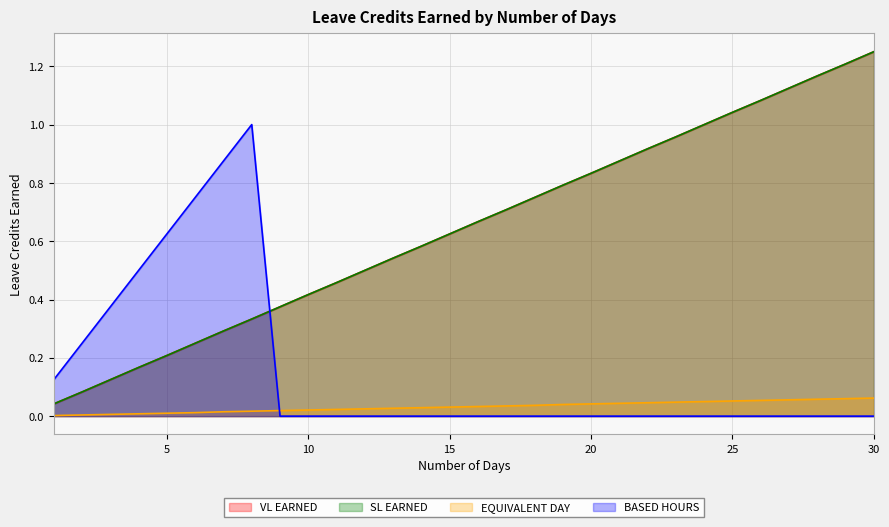

Where do BASED HOURS and SL EARNED first cross each other?

8 and 9